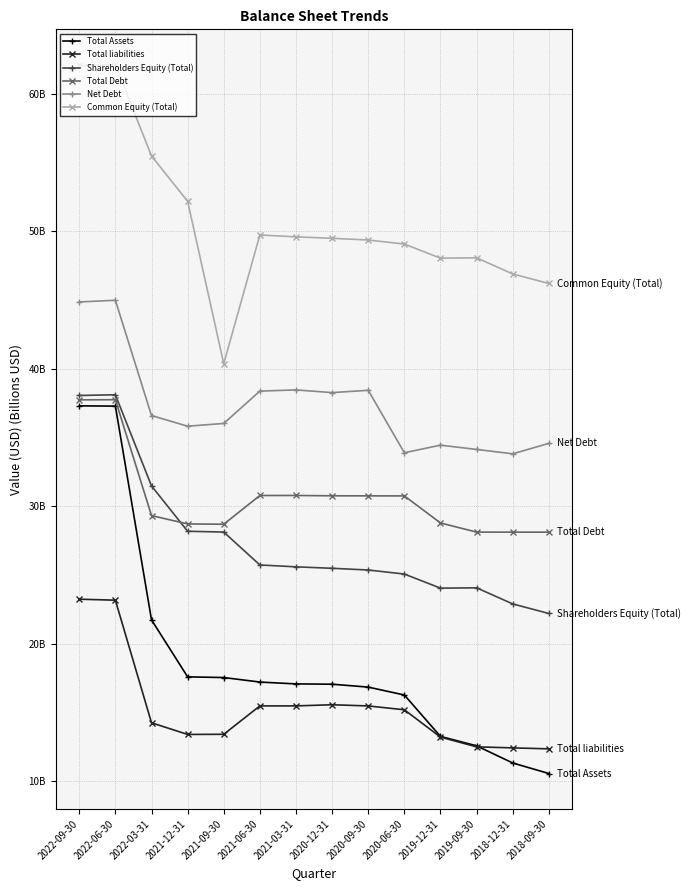

What is the label of the 13th point from the left?

2018-12-31